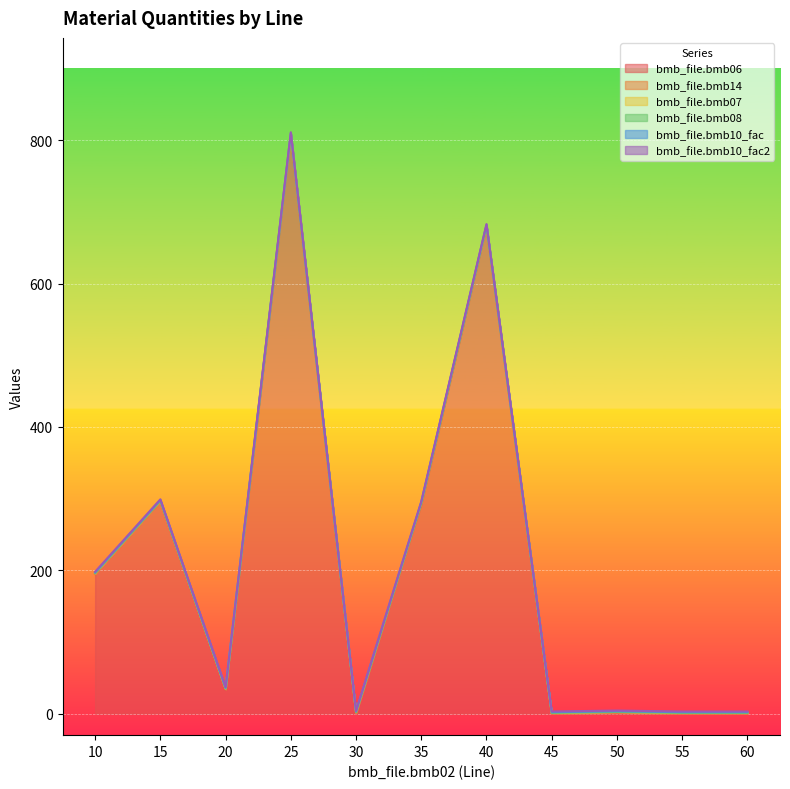

How many values in the bmb_file.bmb06 series exceed 33?

5